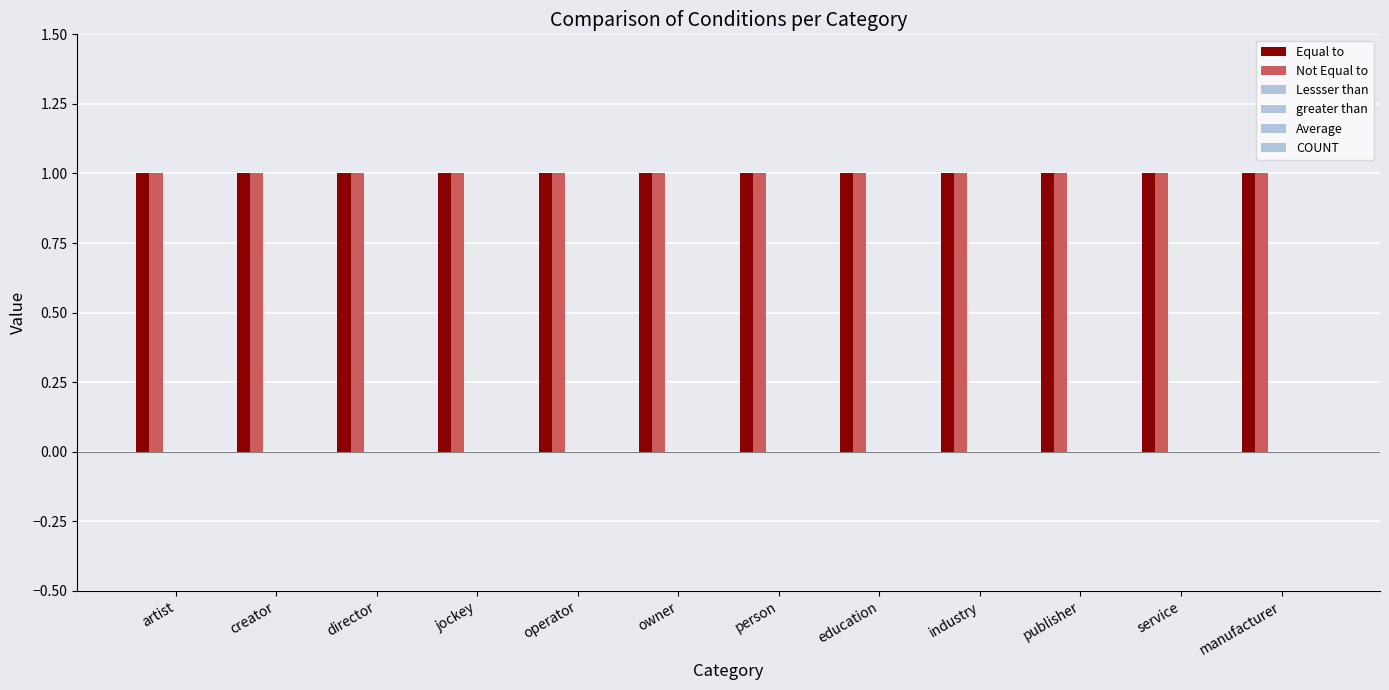

At which label is Equal to closest to 1?

artist